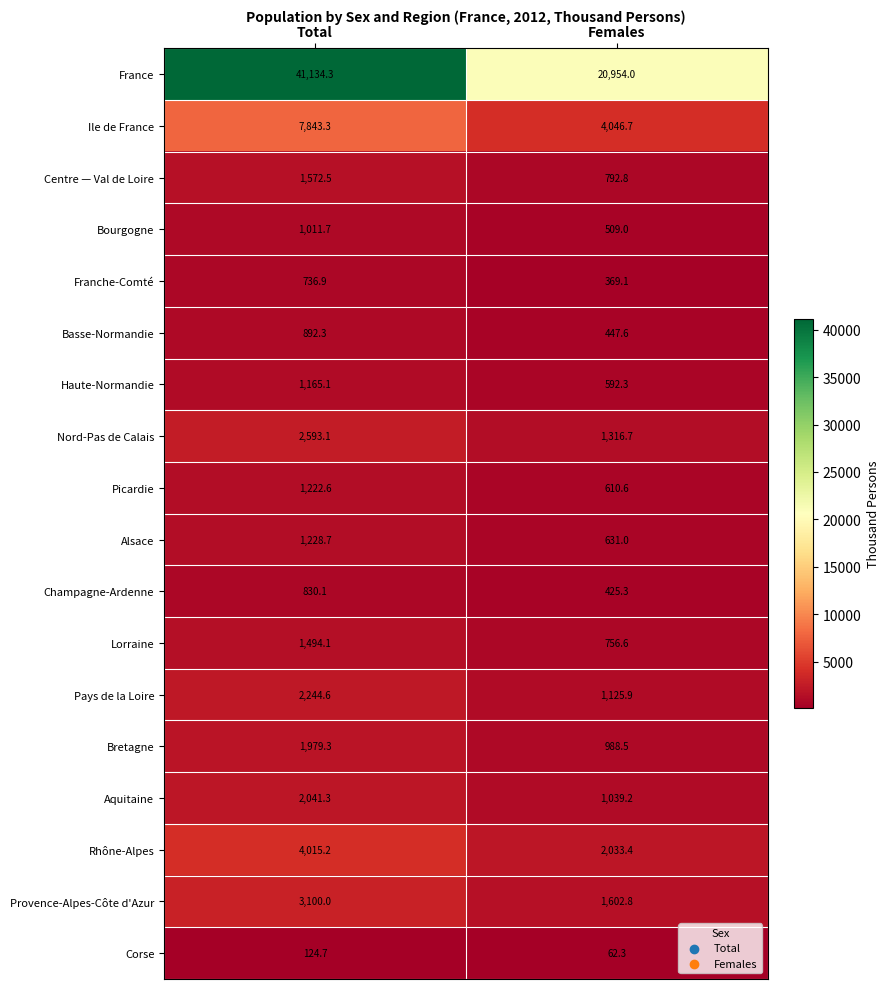

Is it true that Nord-Pas de Calais equals 1754.2 at Females?

False